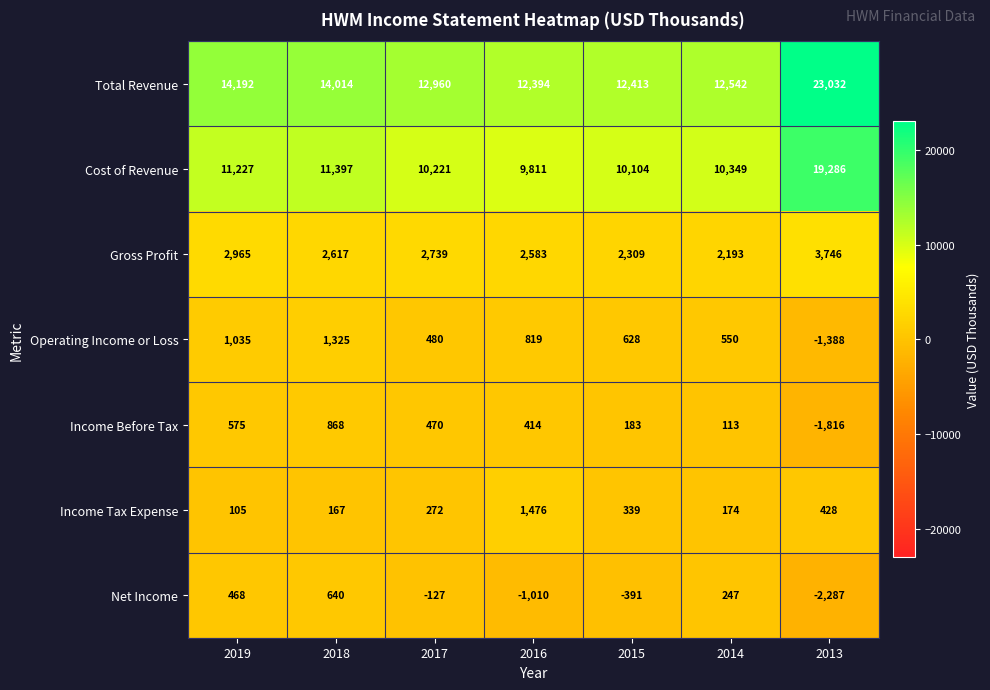

Which label corresponds to the smallest value in the chart?

2013